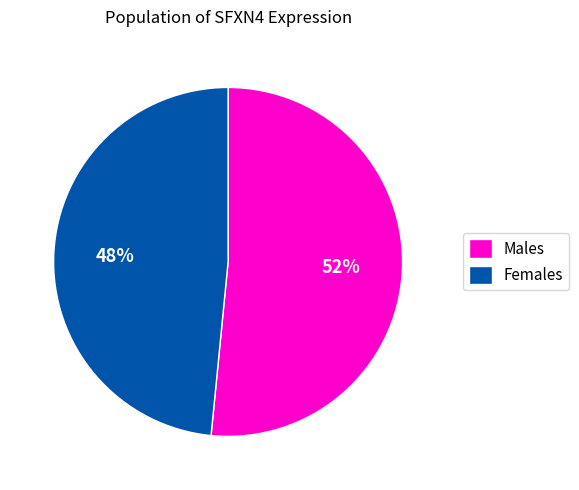

True or false: Females accounts for 54% of the total.

False